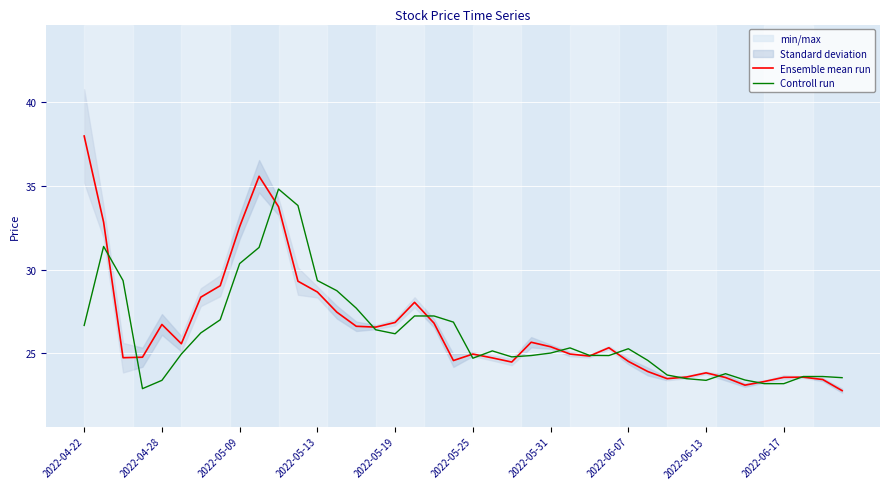

List the series in order of their peak value, lowest first.

Controll run, Ensemble mean run